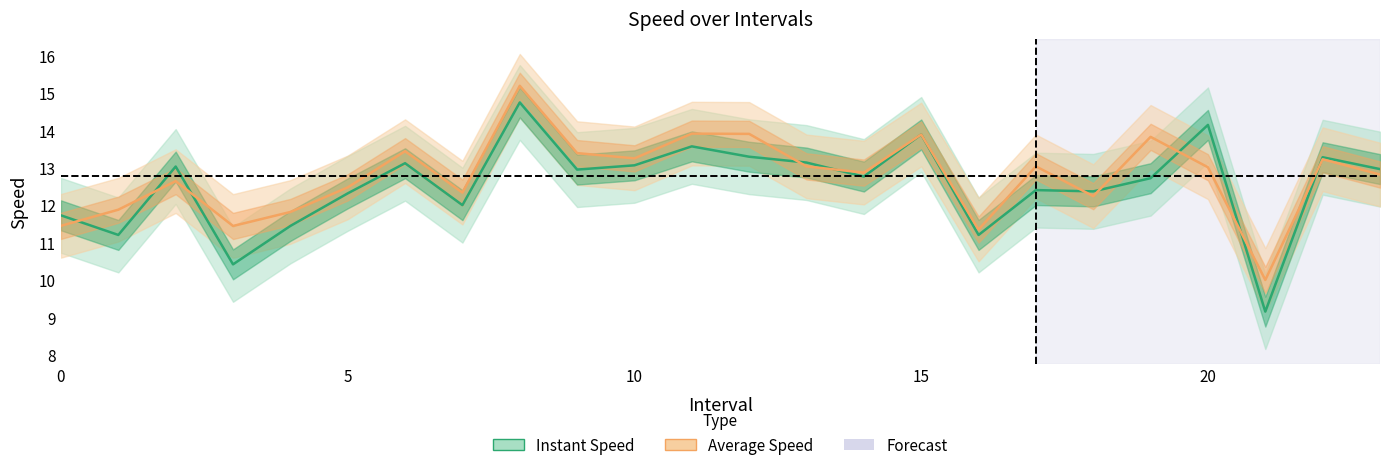

Which series has the largest total across all categories?

avgspeed